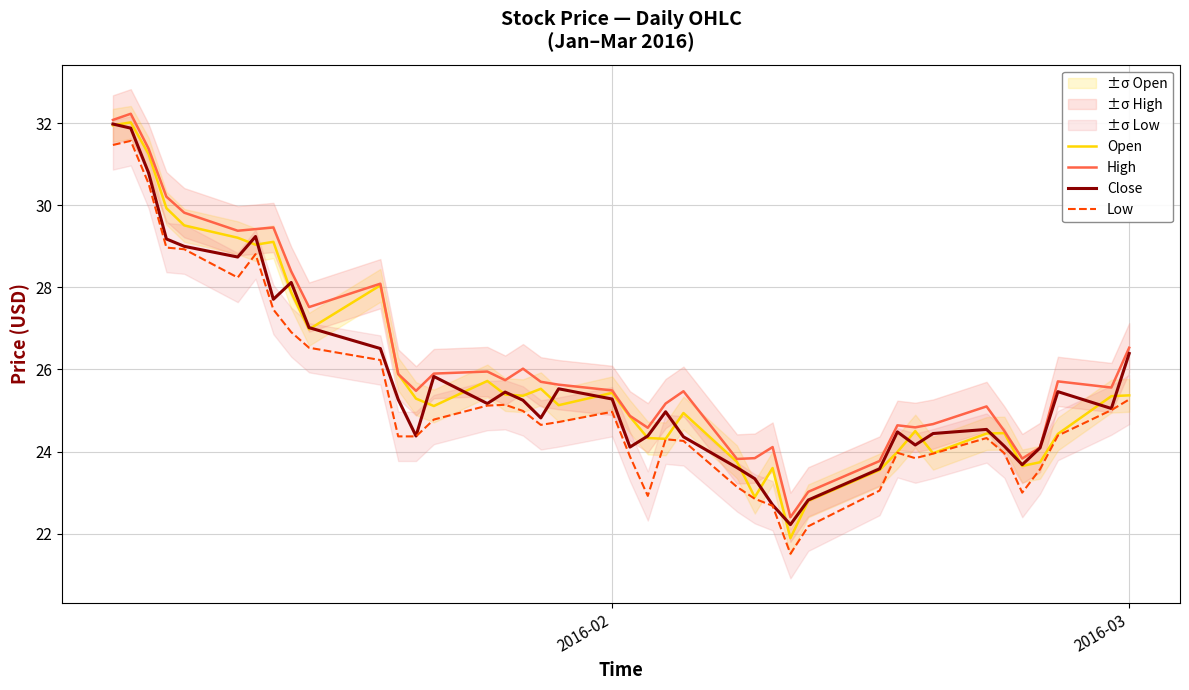

True or false: High and Low intersect in this chart.

False